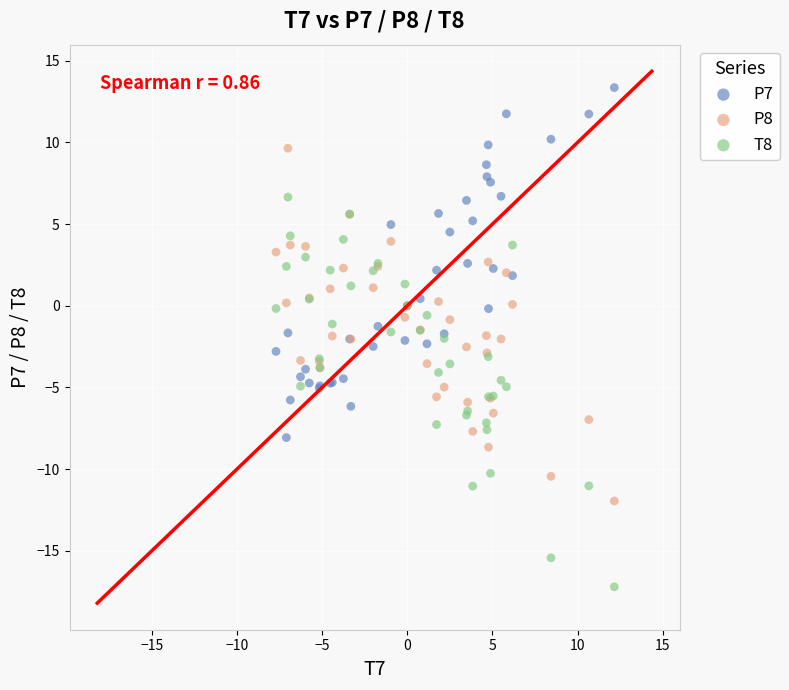

Which series contains the lowest Y value?

T8